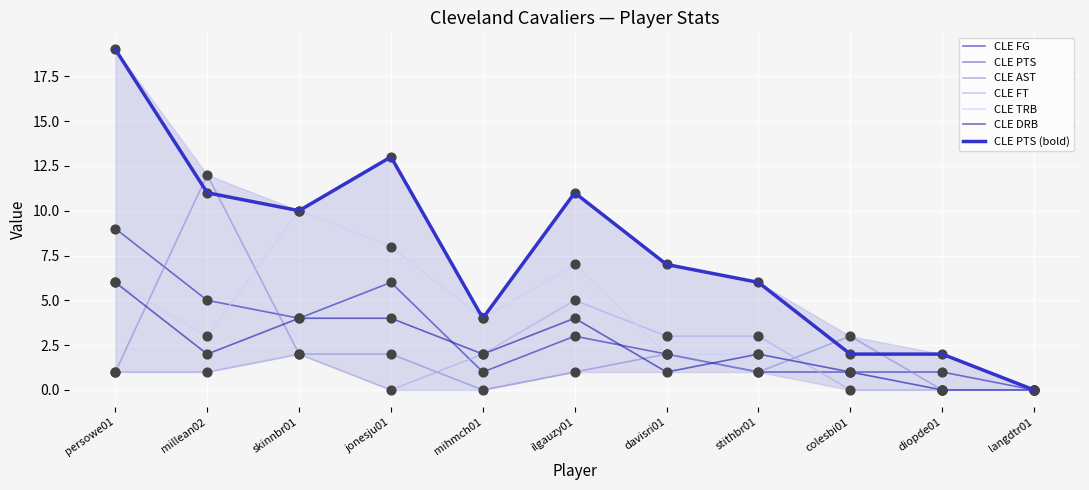

Which series reaches the maximum Y coordinate?

CLE PTS